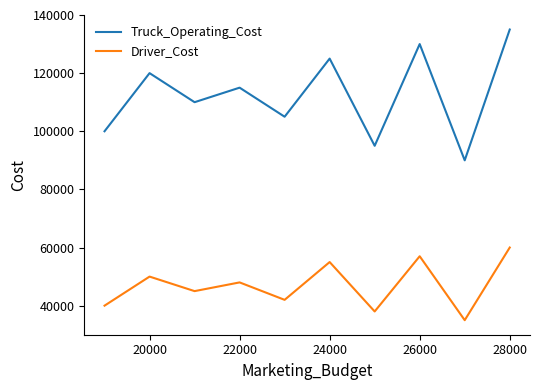

Which series has the largest total across all categories?

Truck_Operating_Cost